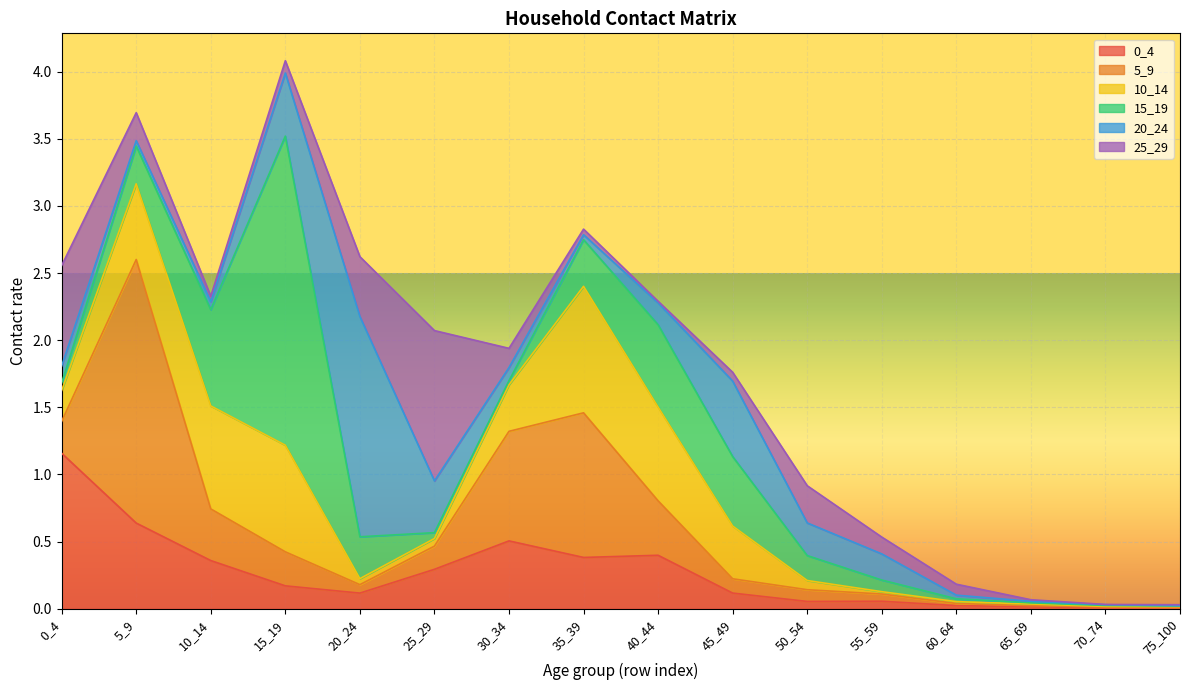

What is the highest value of the 5_9 series?

2.0